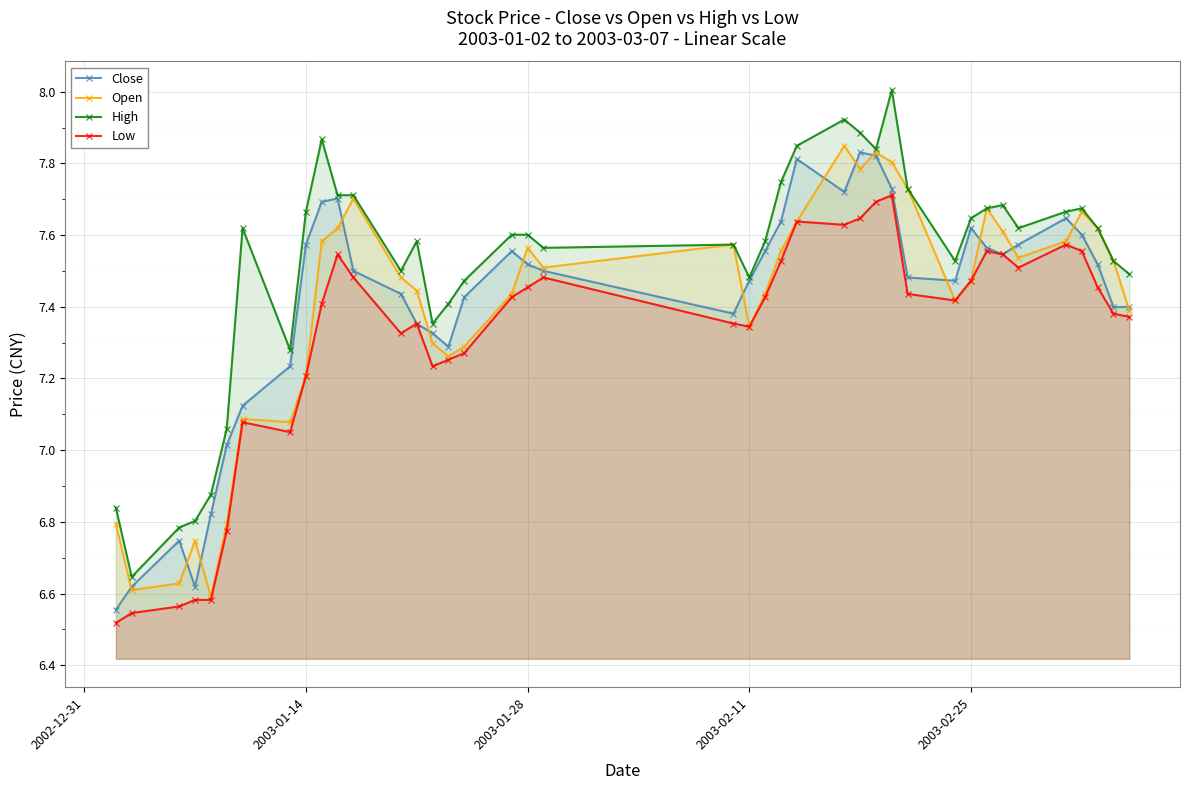

What is the maximum value shown in the chart?

8.0